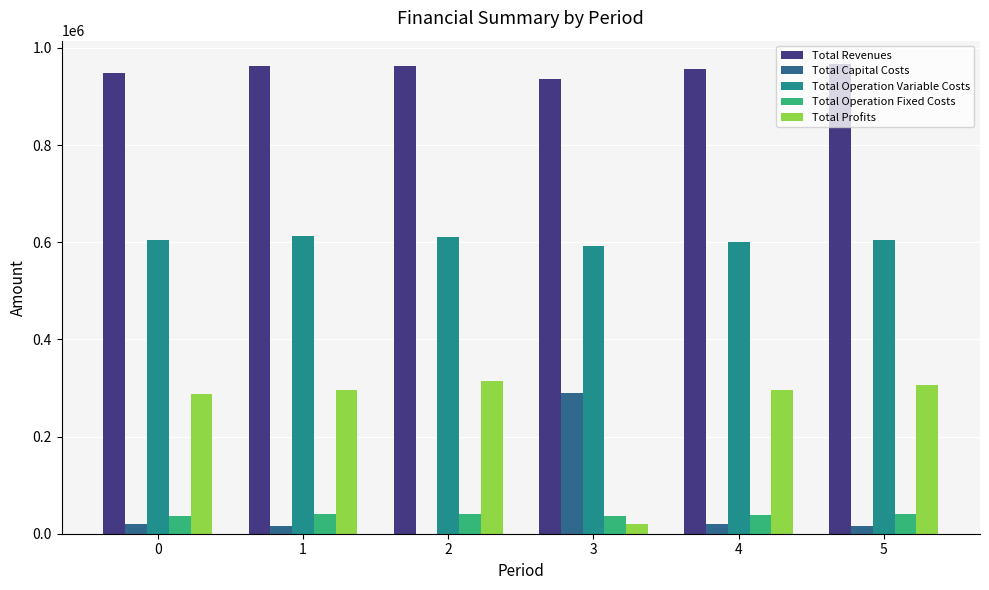

The value of Total Revenues at 2 is 1339540.5. True or false?

False